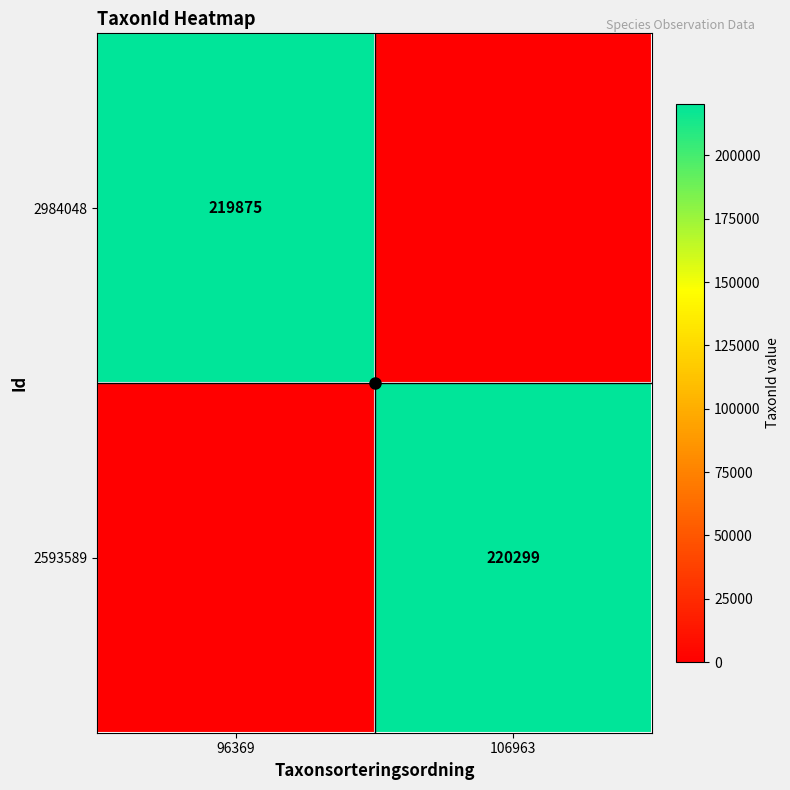

Which category has the lowest value in the 2984048 series?

106963